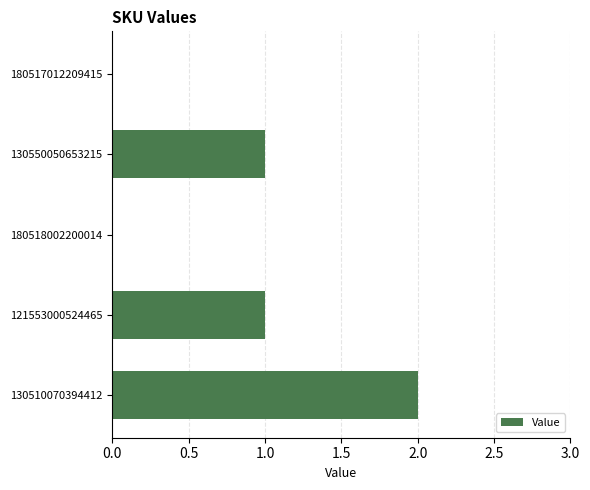

Are the bars horizontal?

Yes